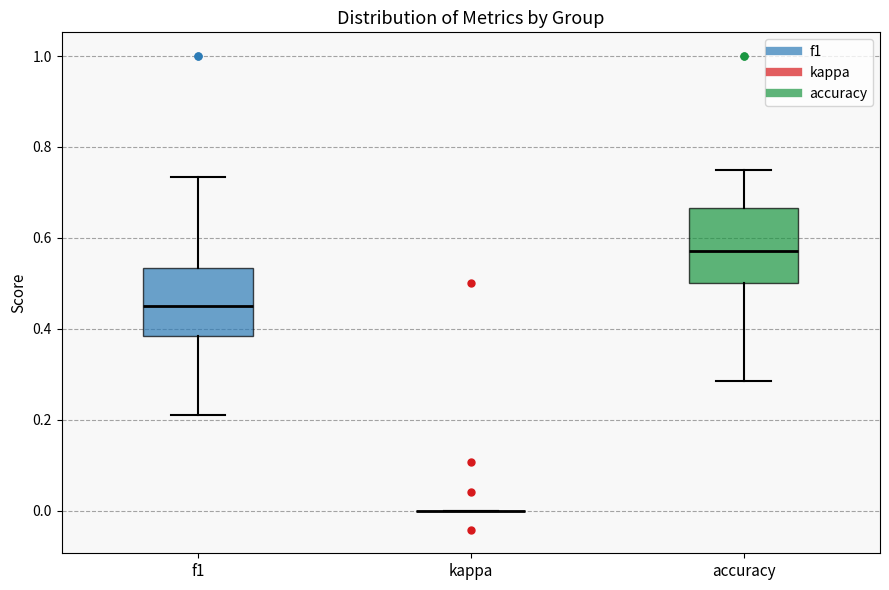

Reading left to right, transcribe this box plot: for each box, give where its median line is, the range the box spans, and where its two whiskers end, as read against the y-axis. The values are not printed on the chart, so give them approximately, as read against the axis.

f1: median 0.46, box 0.38 to 0.54, whiskers 0.22 to 0.74
kappa: box collapsed to a line at 0.00, whiskers 0.00 to 0.00
accuracy: median 0.58, box 0.50 to 0.66, whiskers 0.28 to 0.76